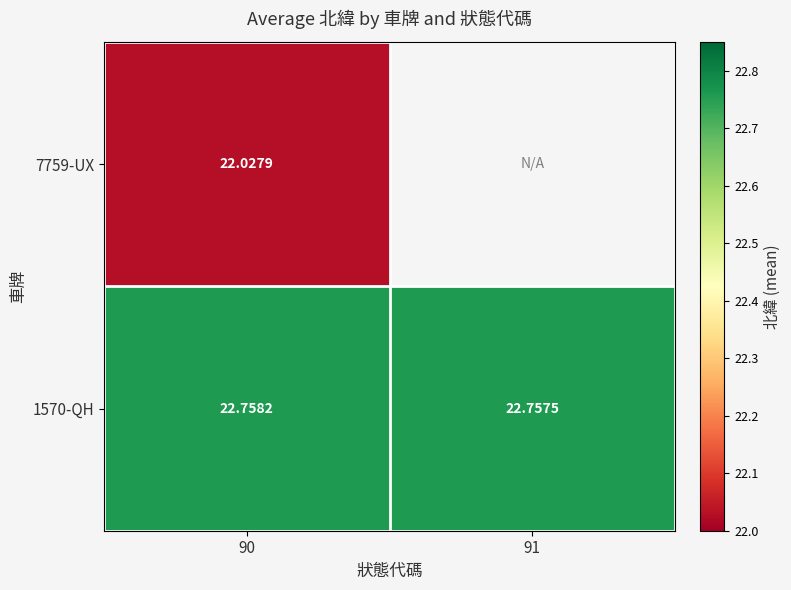

Is the value of 7759-UX at 90 greater than the value of 1570-QH at 90?

No